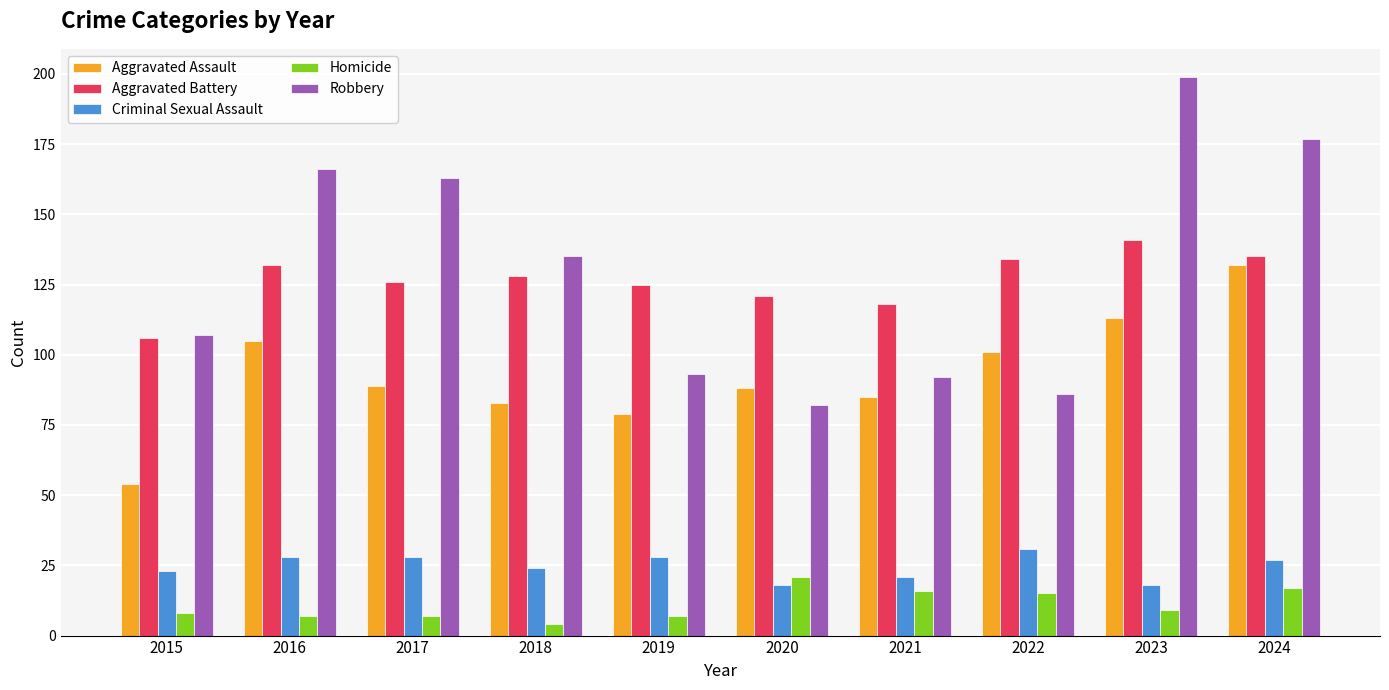

Which category has the highest value in the Aggravated Assault series?

2024